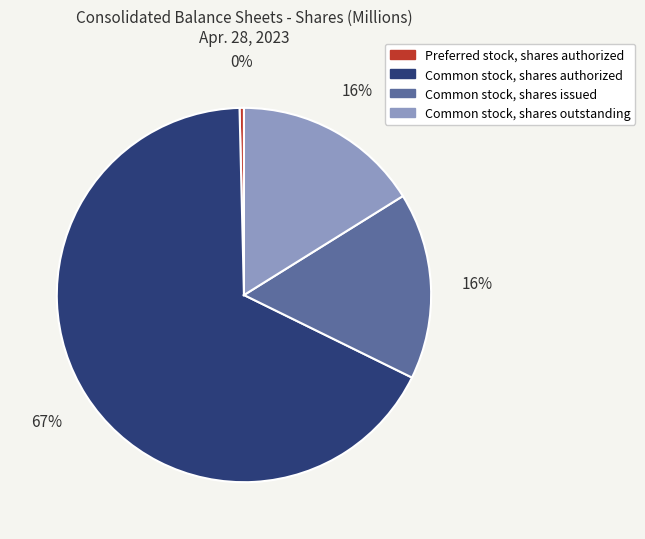

Is it true that Common stock, shares outstanding is 16% of the pie?

True